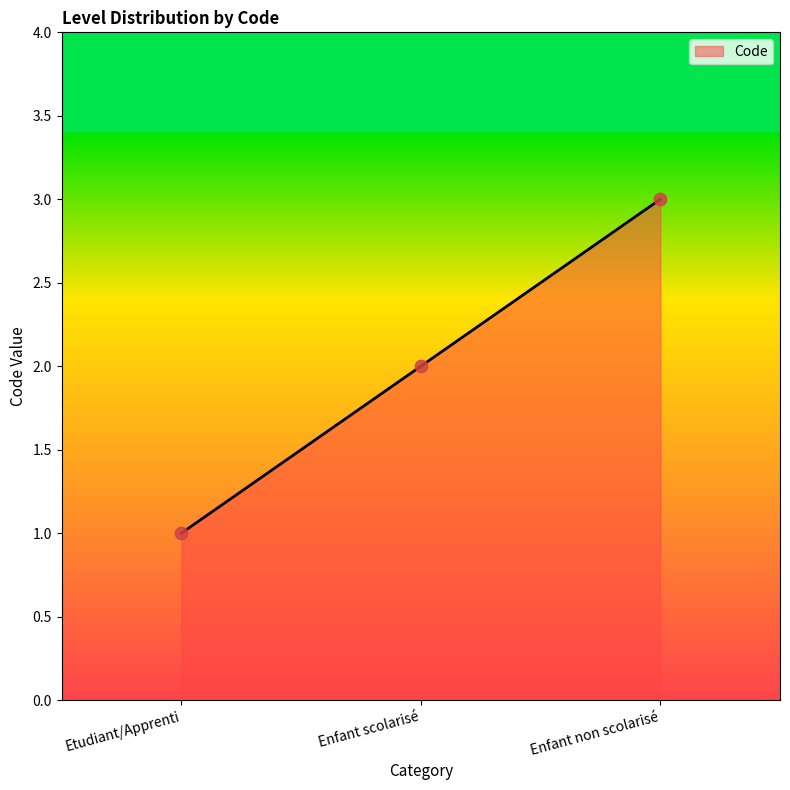

What is the change in value from Etudiant/Apprenti to Enfant scolarisé?

+1